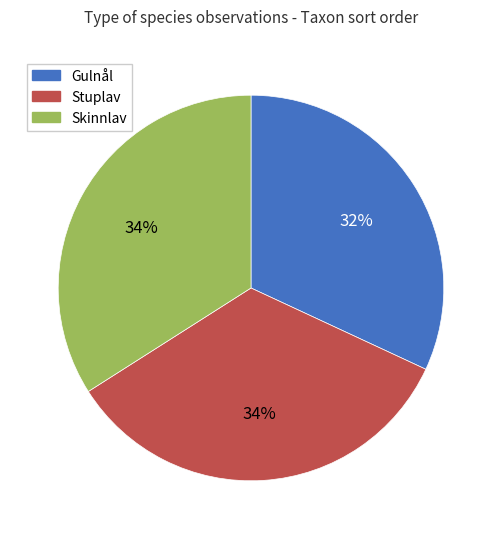

Is there a majority slice in this chart?

No